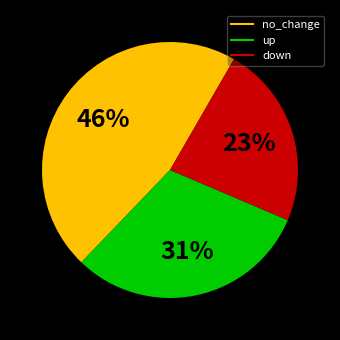

Which slice is the smallest?

down